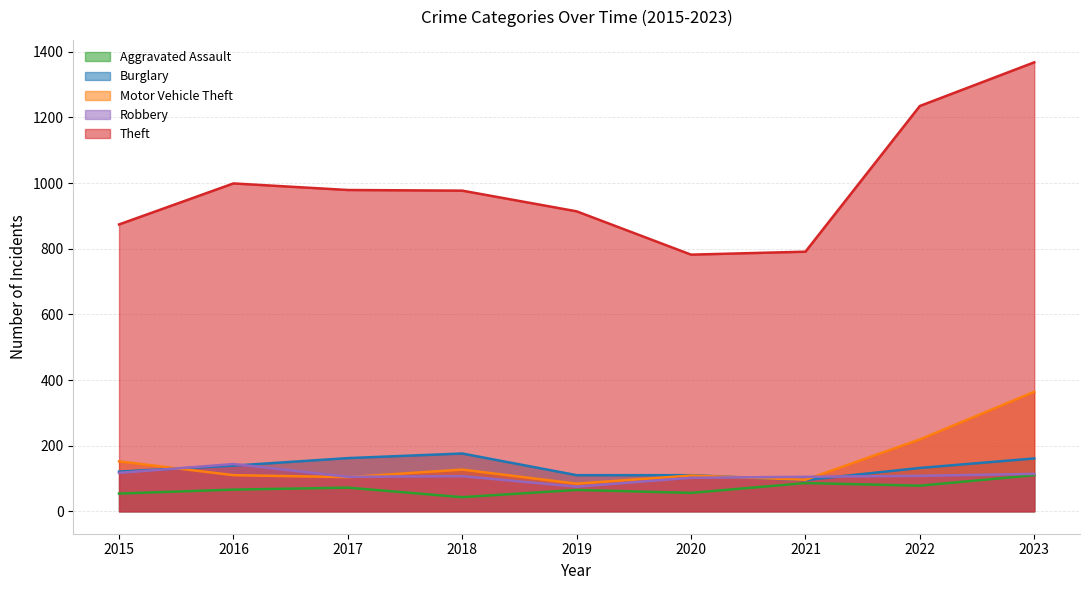

Rank the series by their maximum value, from highest to lowest.

Theft, Motor Vehicle Theft, Burglary, Robbery, Aggravated Assault